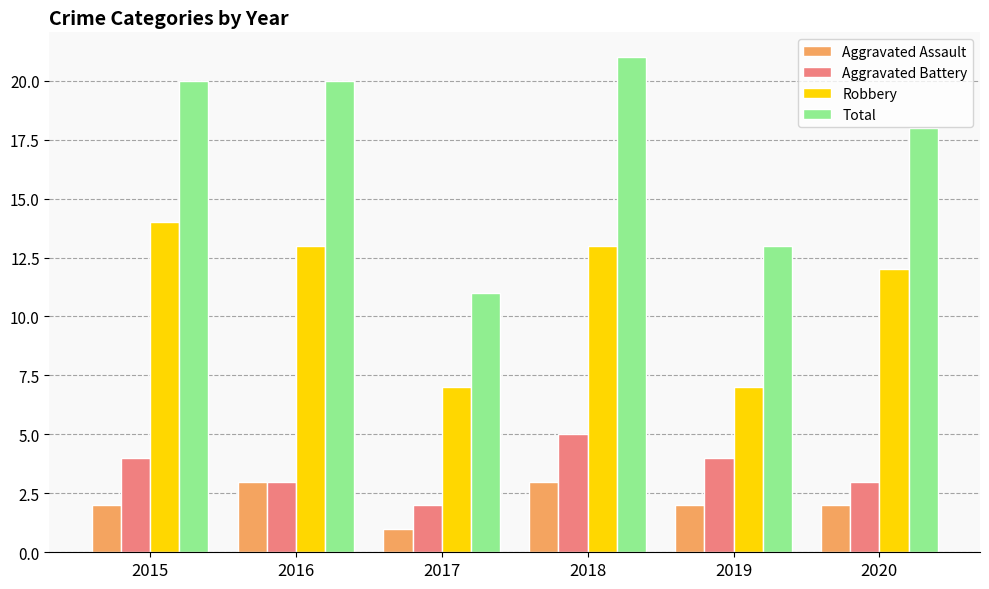

How many distinct data groups are displayed?

4